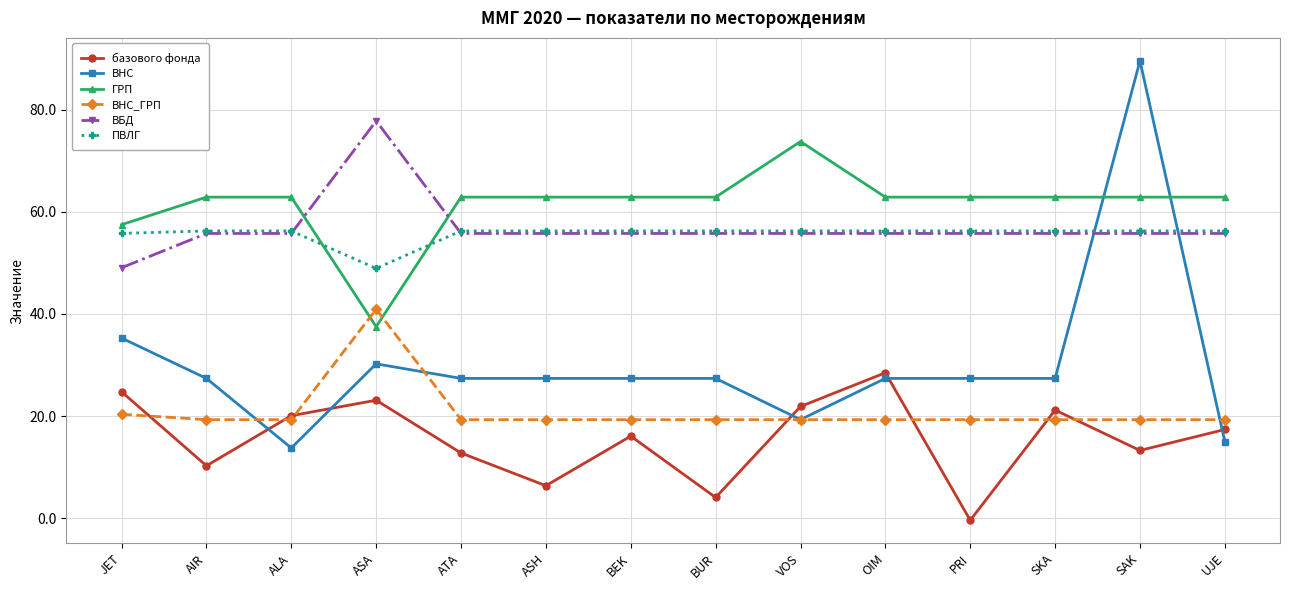

Which series ends up on top after the final intersection of ВНС and ВНС_ГРП?

ВНС_ГРП